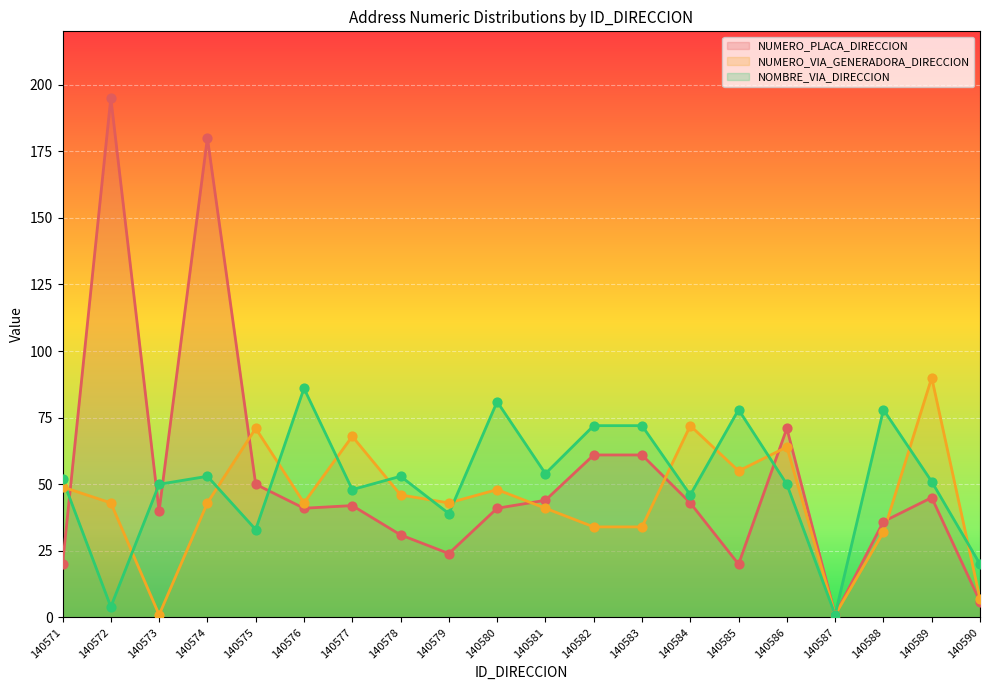

What are all the series names shown in the legend?

NUMERO_PLACA_DIRECCION, NUMERO_VIA_GENERADORA_DIRECCION, NOMBRE_VIA_DIRECCION